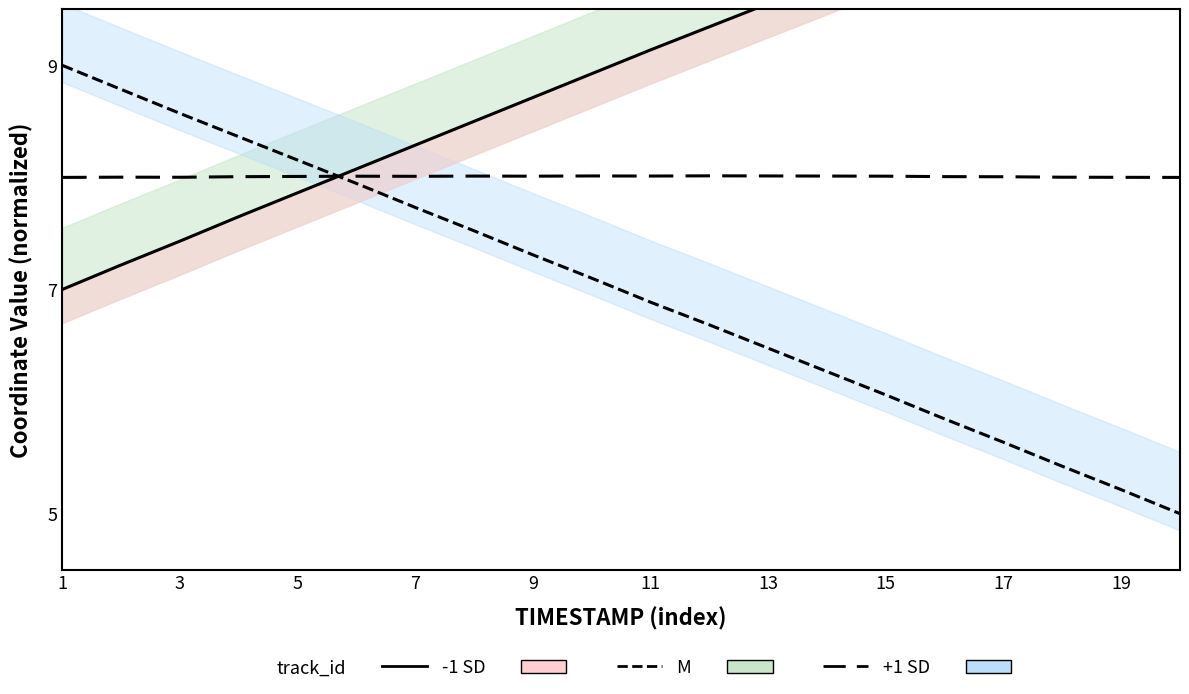

What is the difference between the highest and lowest values at 13?

3.1